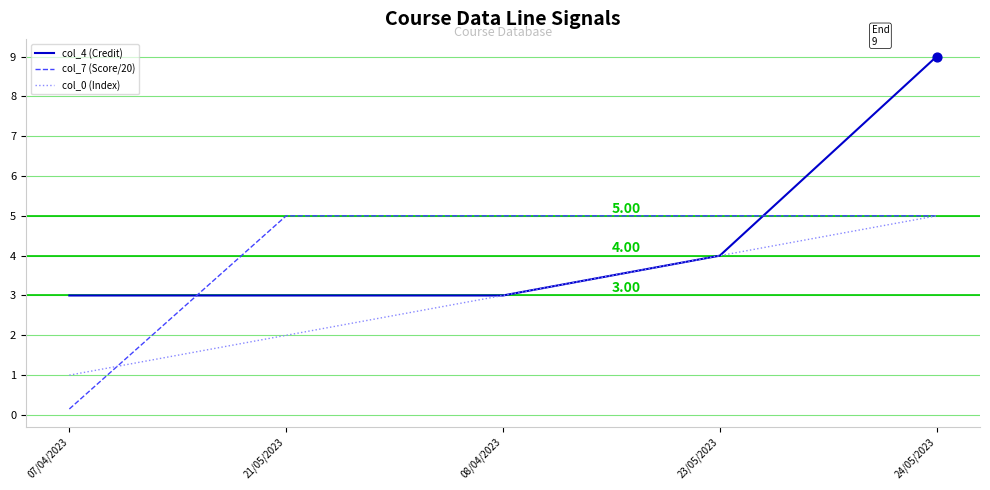

Is the value of col_4 (Credit) at 07/04/2023 greater than the value of col_7 (Score/20) at 08/04/2023?

No